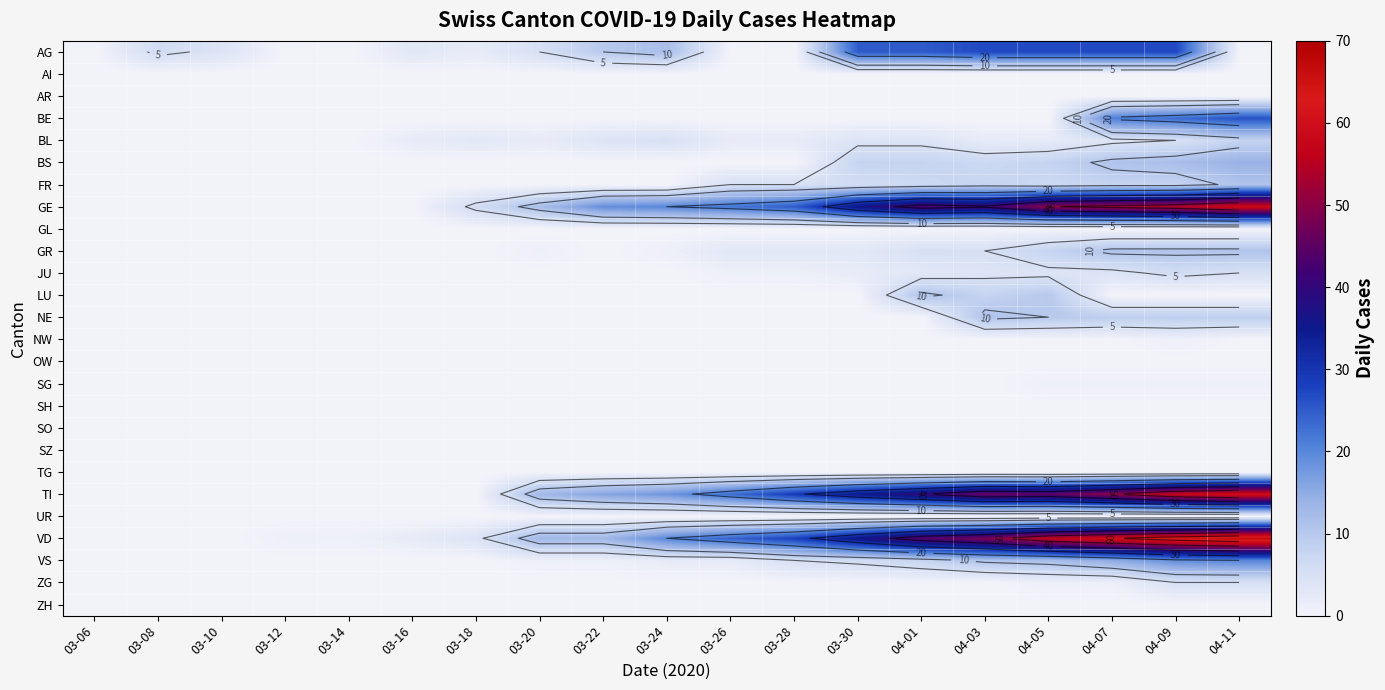

Which label corresponds to the smallest value in the chart?

03-06